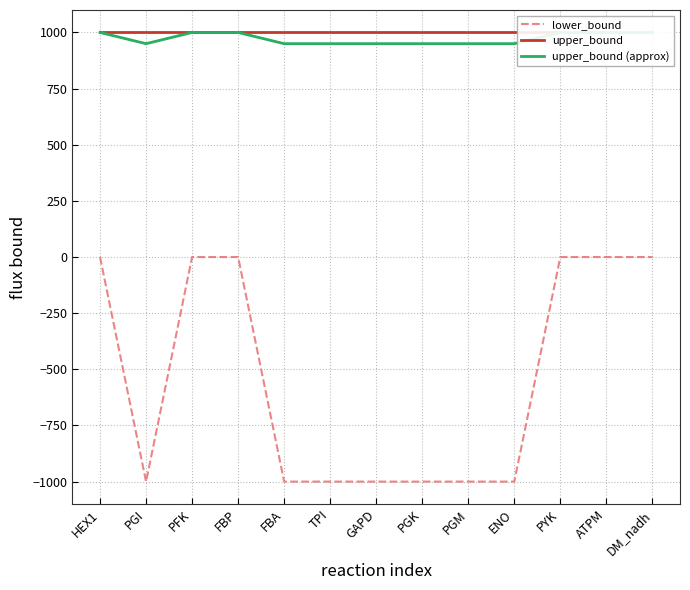

True or false: upper_bound (approx) and upper_bound intersect in this chart.

False